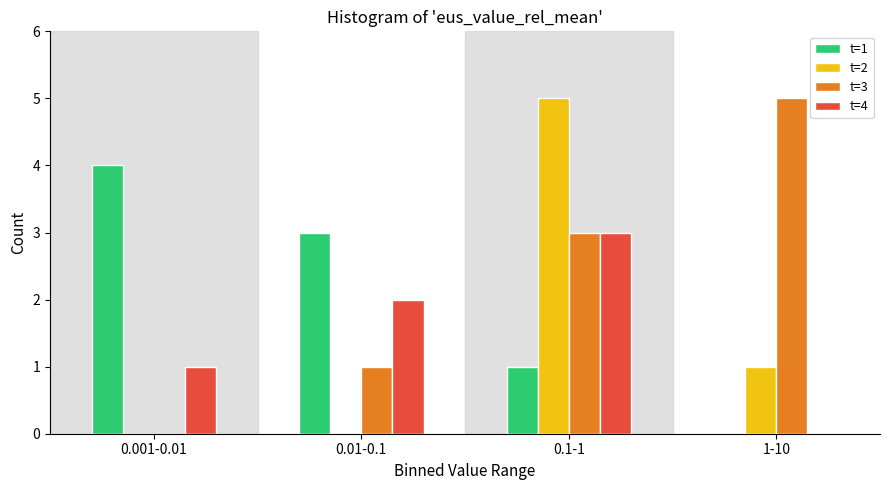

Reading right to left, transcribe all the data shown in this chart.

t=1: 0	1	3	4
t=2: 1	5	0	0
t=3: 5	3	1	0
t=4: 0	3	2	1